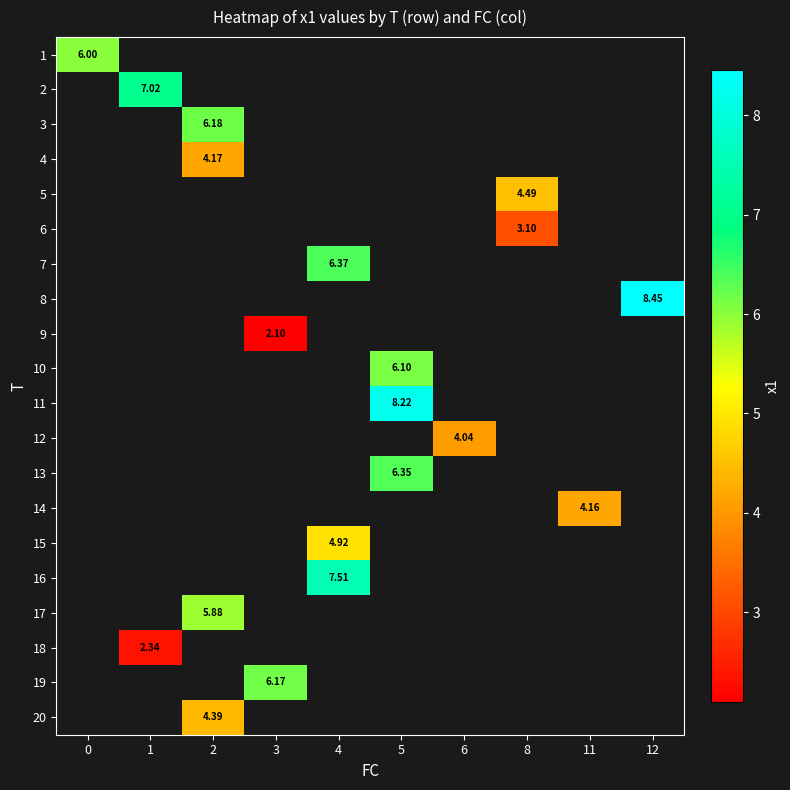

Which label corresponds to the largest value in the chart?

12